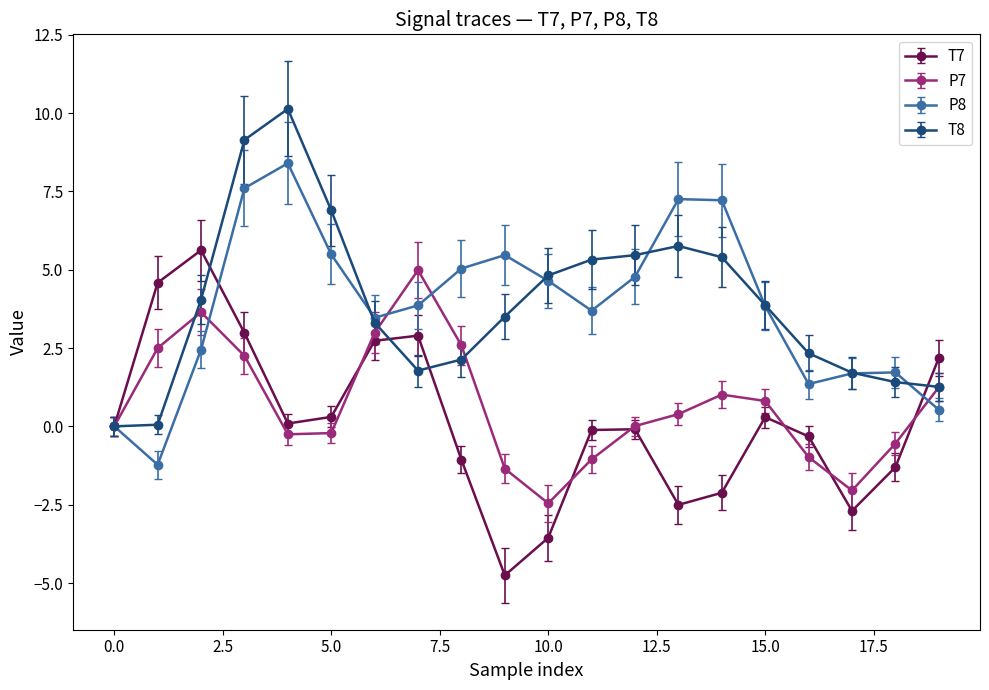

How many lines are shown in the chart?

4